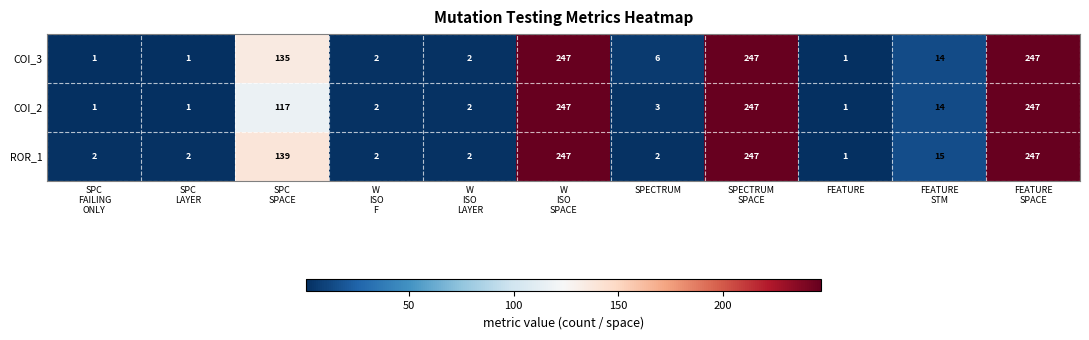

What is the maximum value shown in the chart?

247